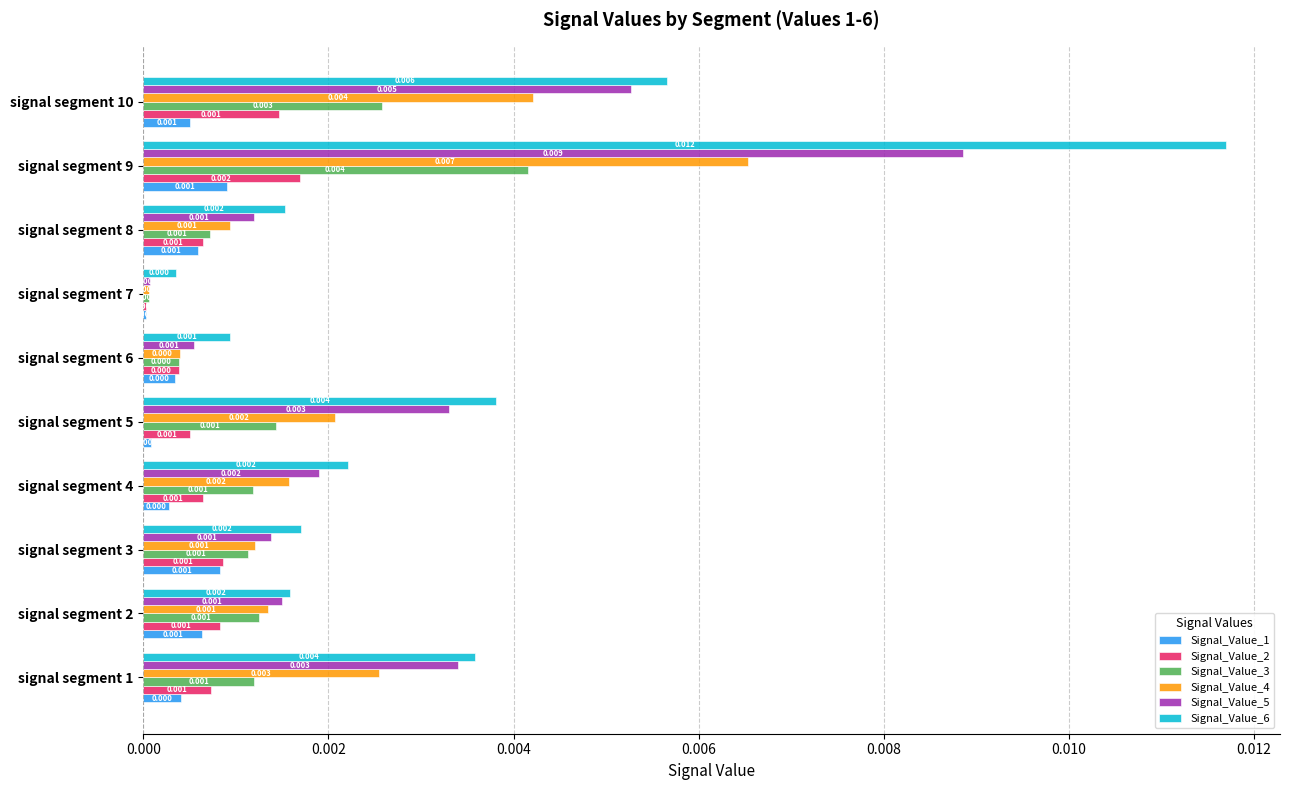

At which category is the sum across all series the highest?

signal segment 9